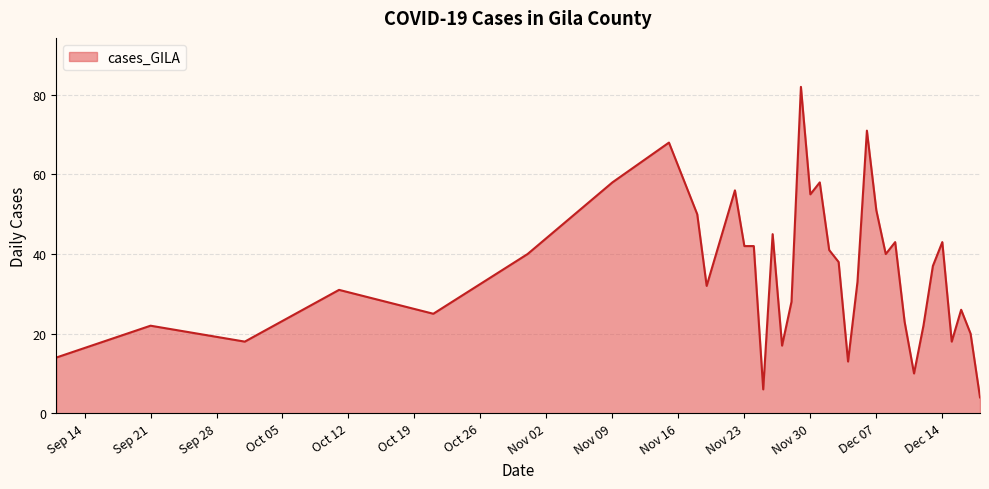

What is the minimum value shown in the chart?

4